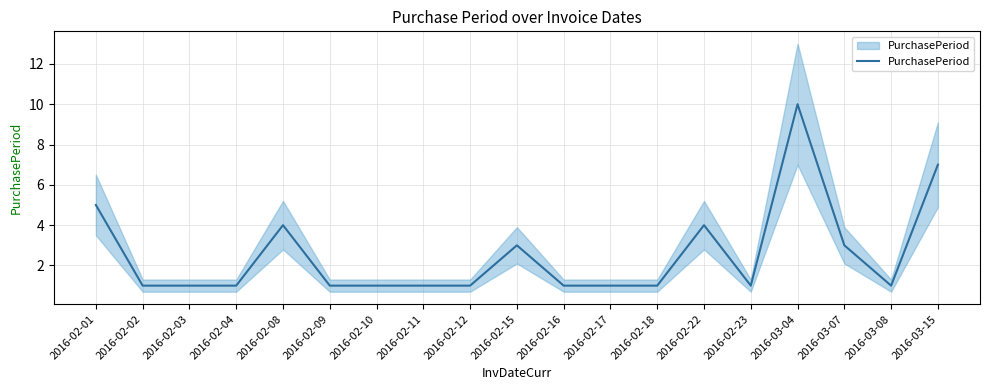

Reading right to left, what are all the values shown in this chart?

7	1	3	10	1	4	1	1	1	3	1	1	1	1	4	1	1	1	5